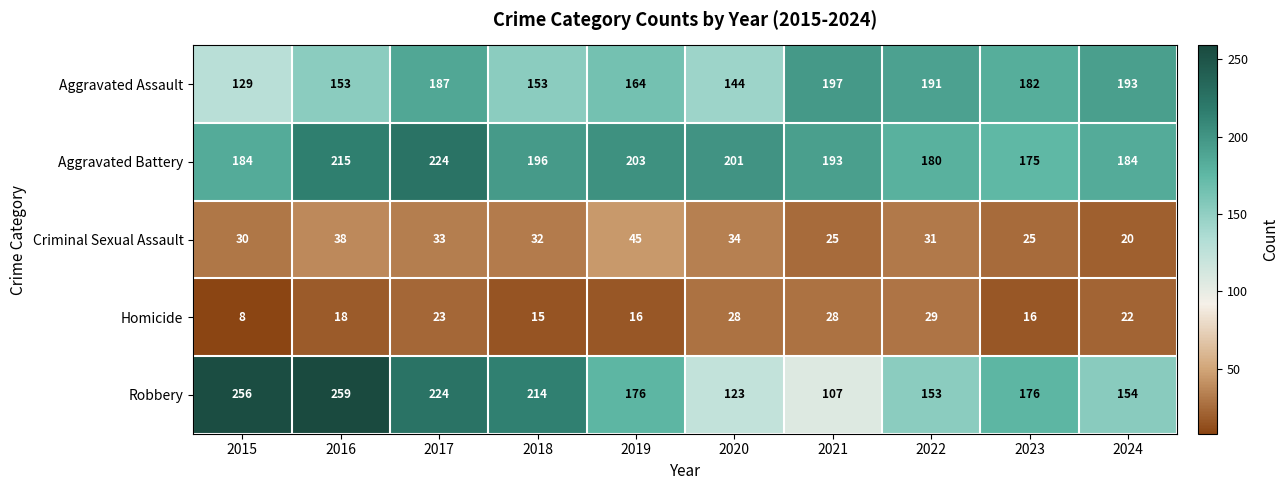

Which series has the largest total across all categories?

Aggravated Battery